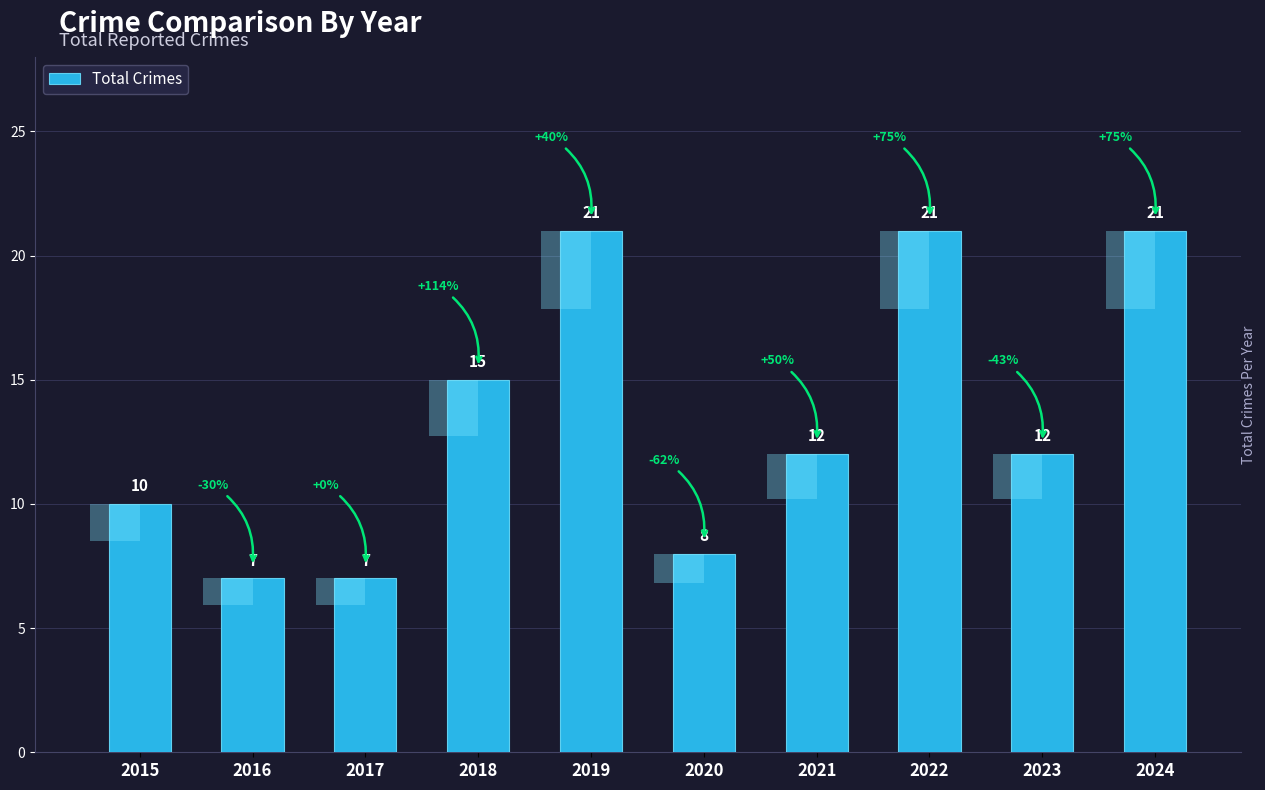

Reading right to left, what are all the values shown in this chart?

21	12	21	12	8	21	15	7	7	10